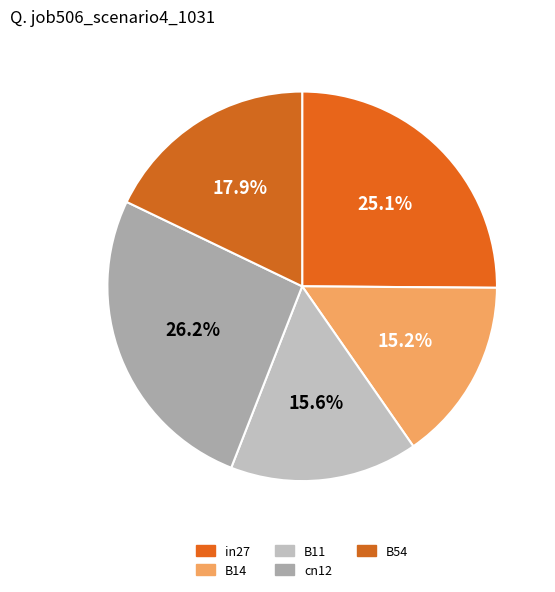

Count the number of slices in the pie.

5